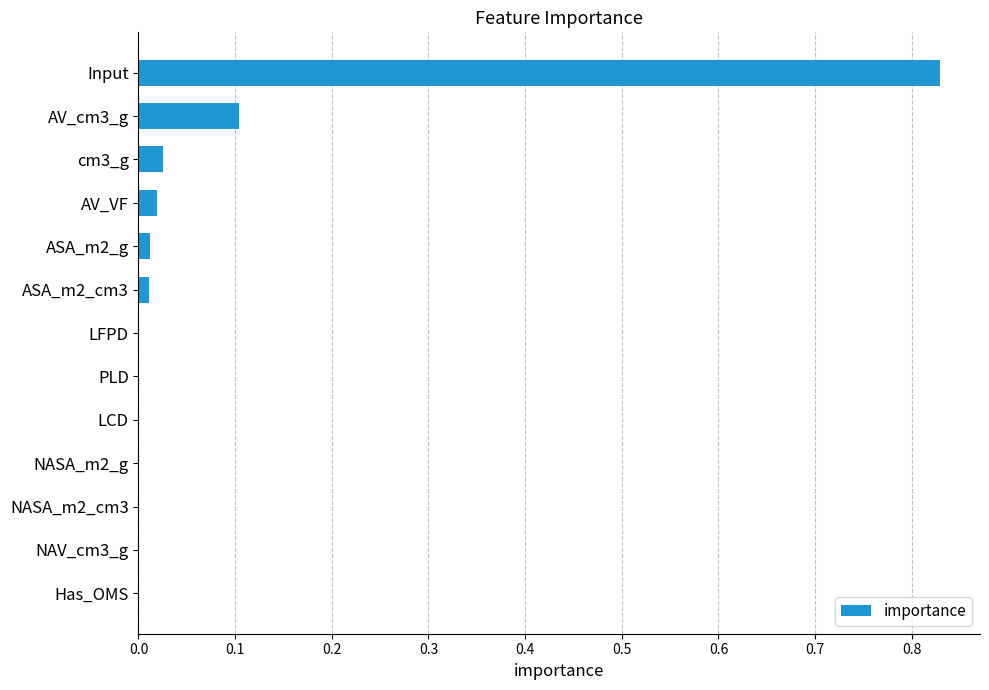

What is the sum of all values?

1.0